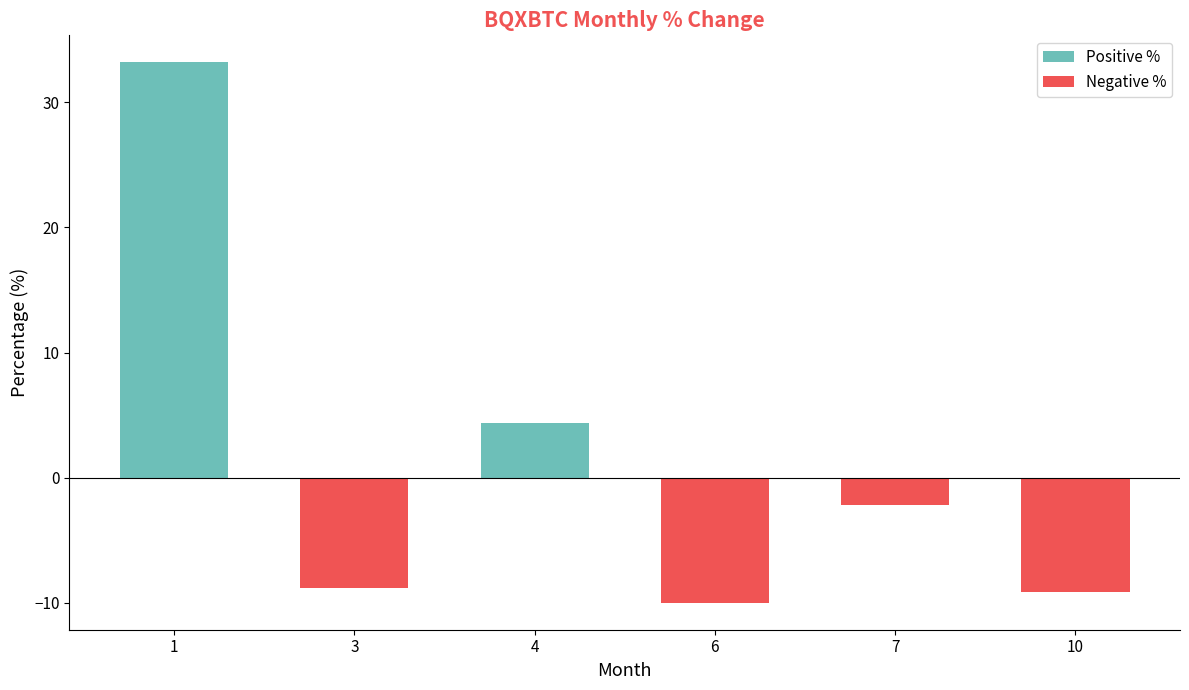

What is the value of the Negative % bar at the 4th from the left?

-10.0